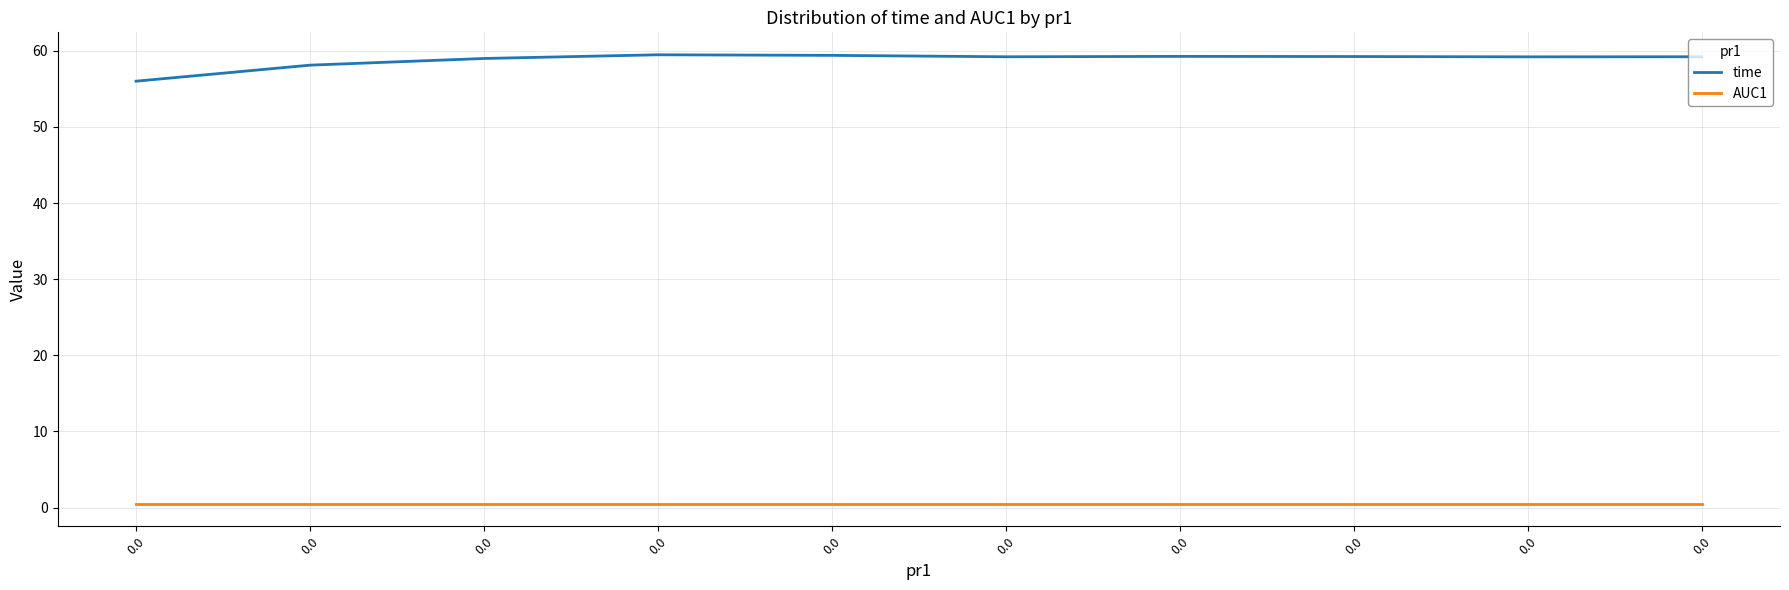

True or false: AUC1 has more than 2 interior local peaks.

False